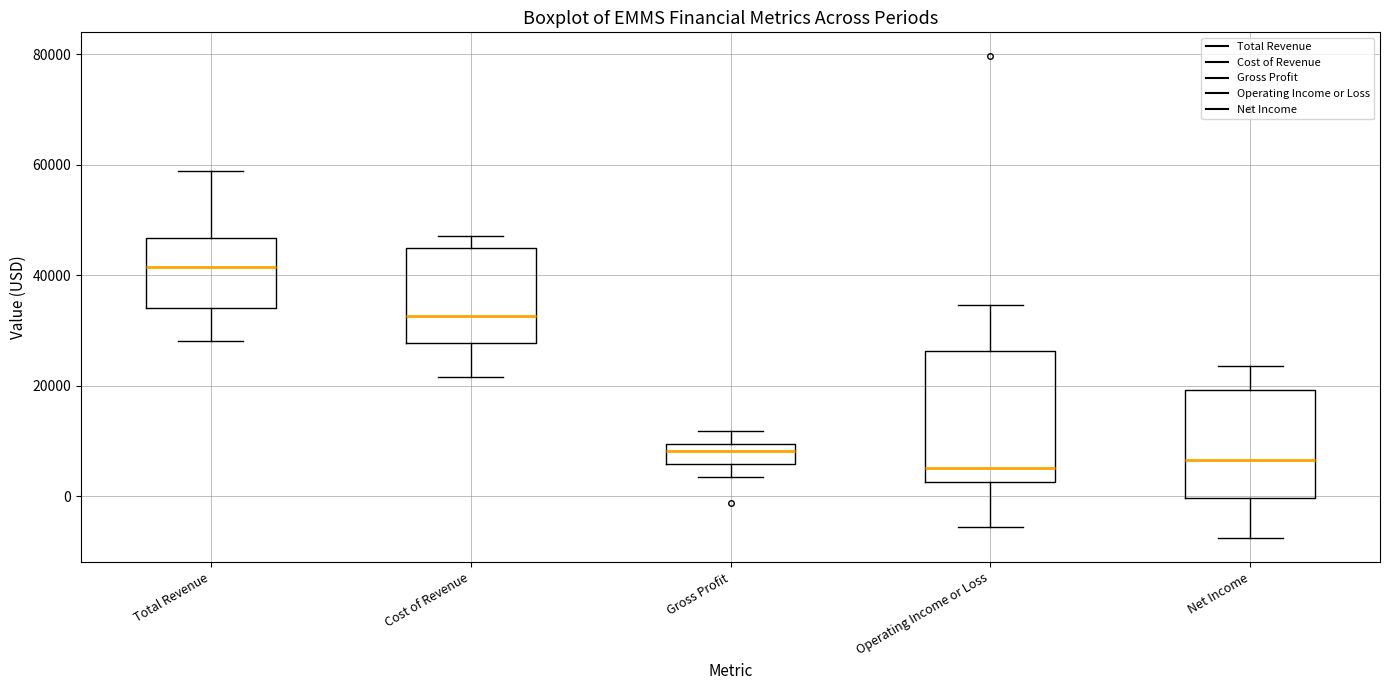

Where does the upper whisker of the box for Total Revenue end on the y-axis? The values are not printed on the chart, so give them approximately, as read against the axis.

58000